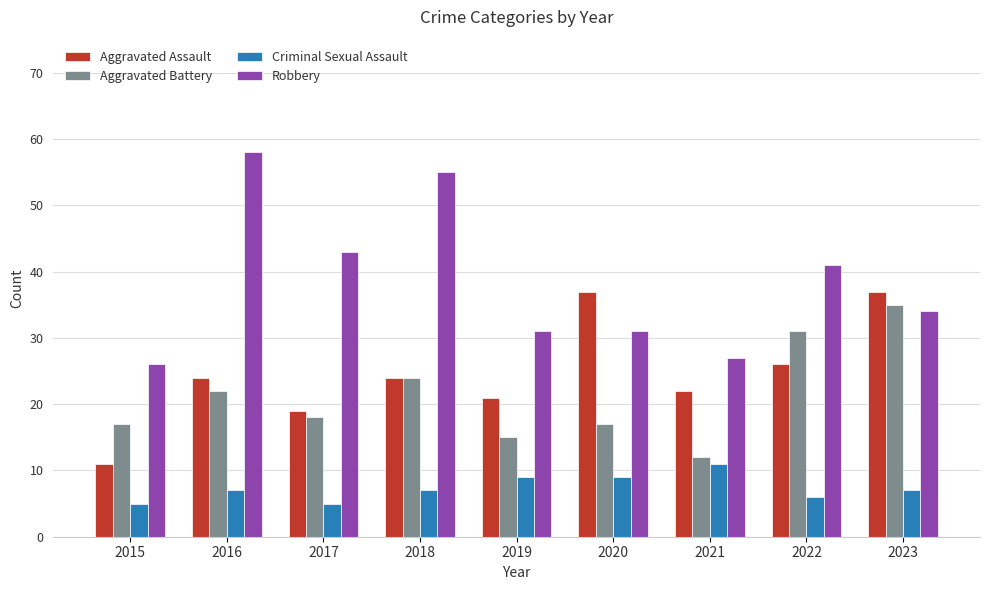

What is the average value of the Aggravated Battery series?

21